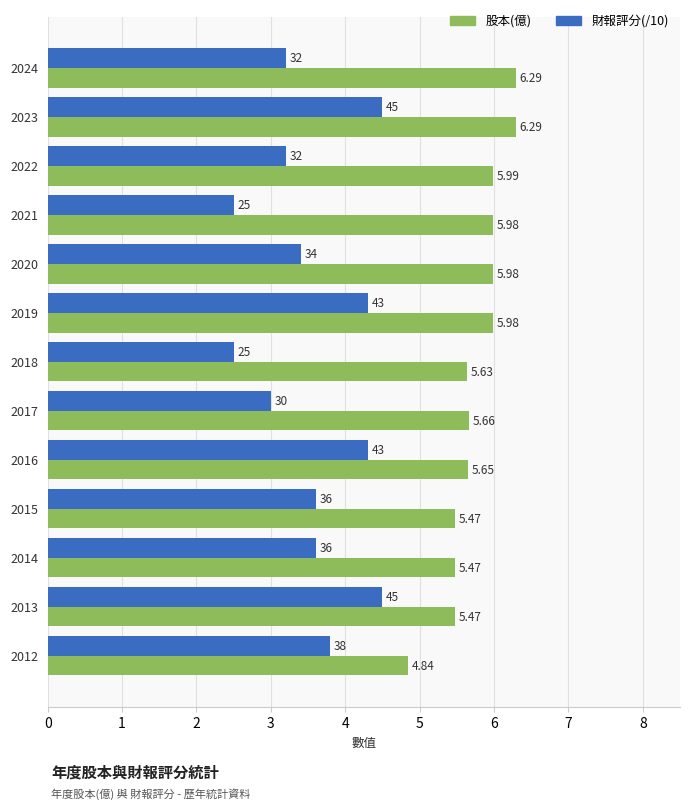

Which series changed the most between 2024 and 2017?

股本(億)